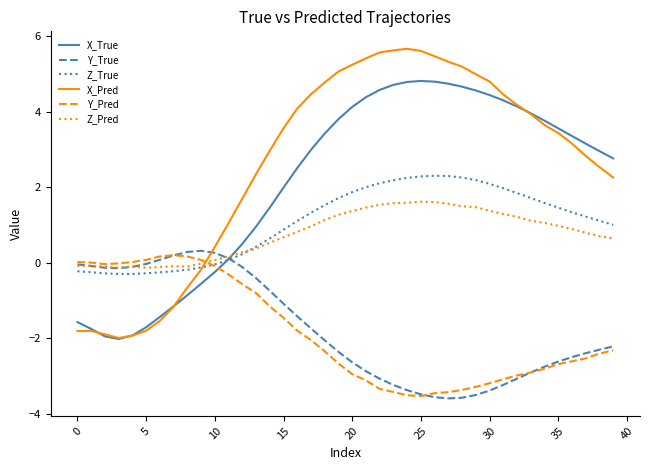

What is the maximum value for X_Pred?

5.7